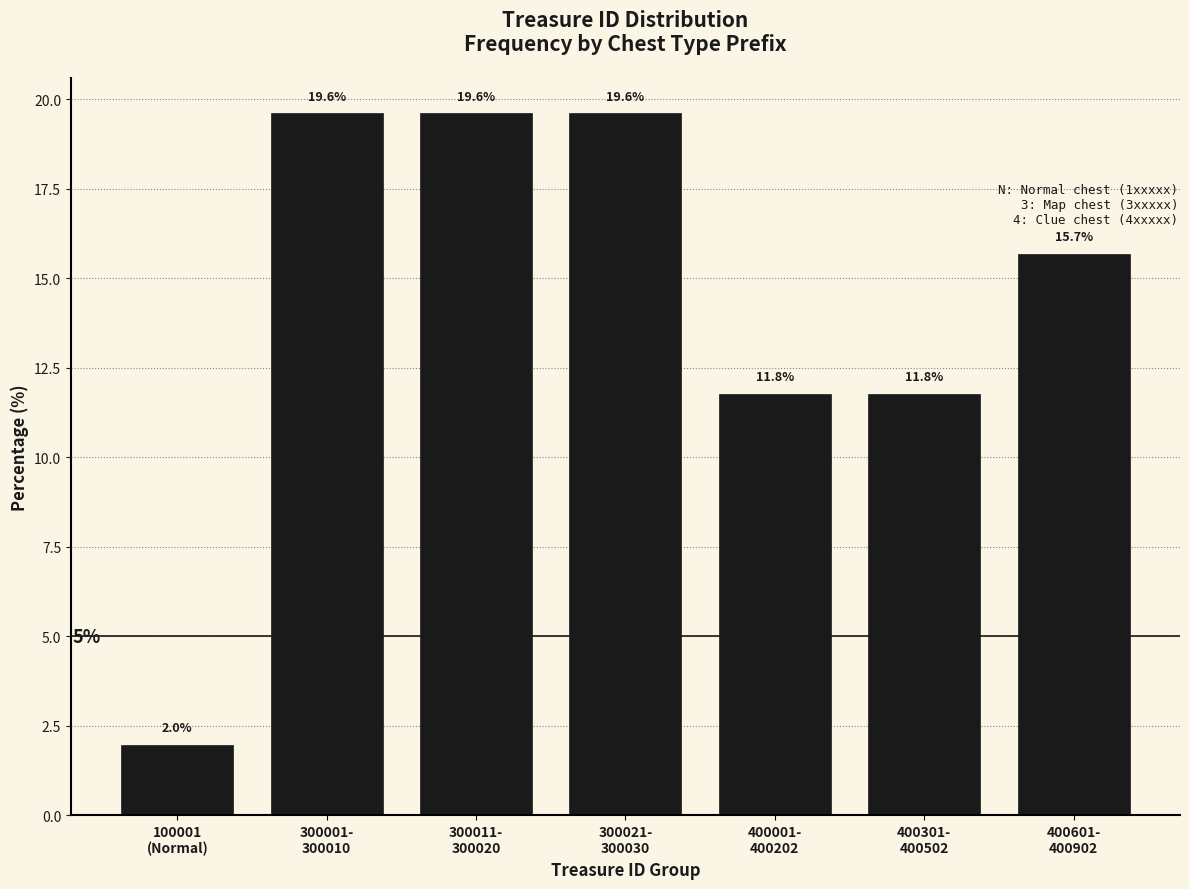

Reading left to right, list all the values displayed in this chart.

2.0	19.6	19.6	19.6	11.8	11.8	15.7